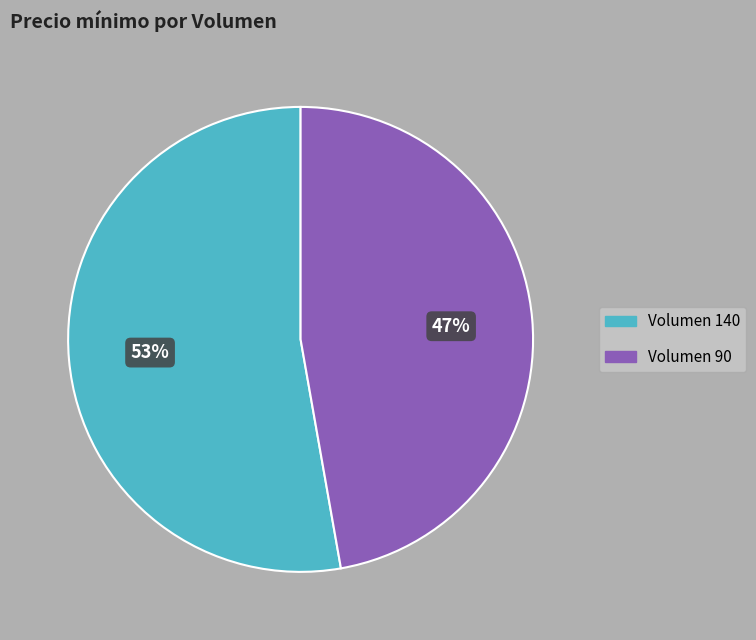

How many segments does this pie chart have?

2